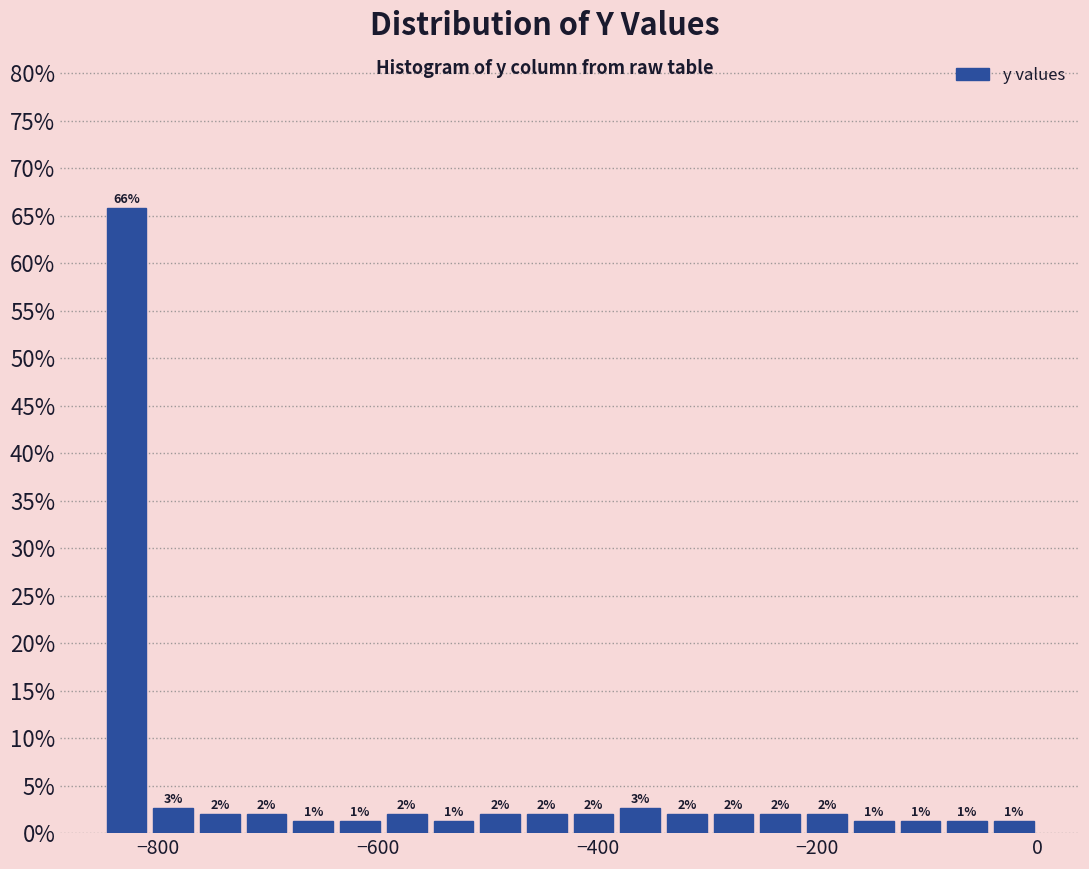

Read against the x-axis, roughly where is the centre of the tallest bar?

-820